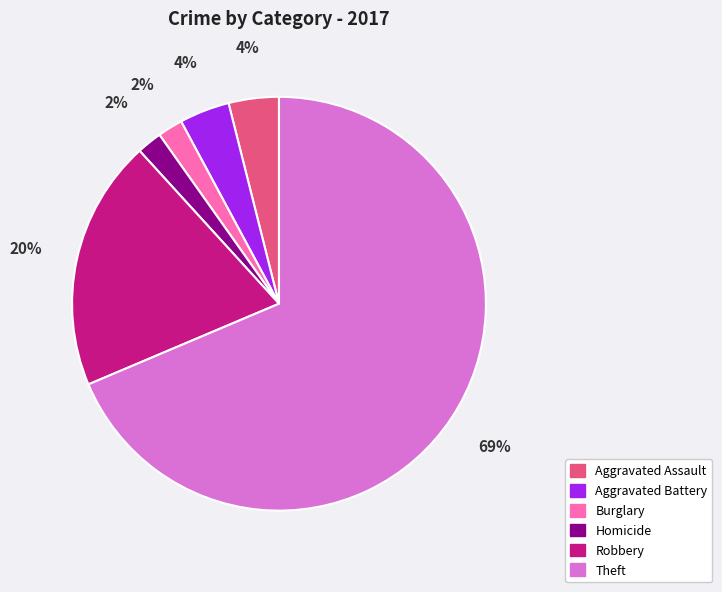

True or false: Aggravated Assault accounts for 12% of the total.

False